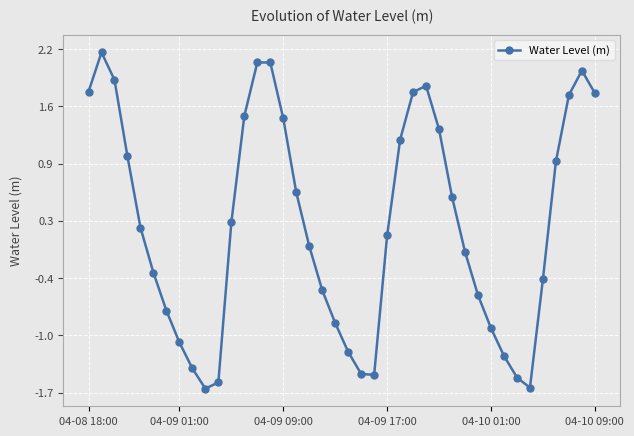

Is this an area chart (filled region under the line)?

No